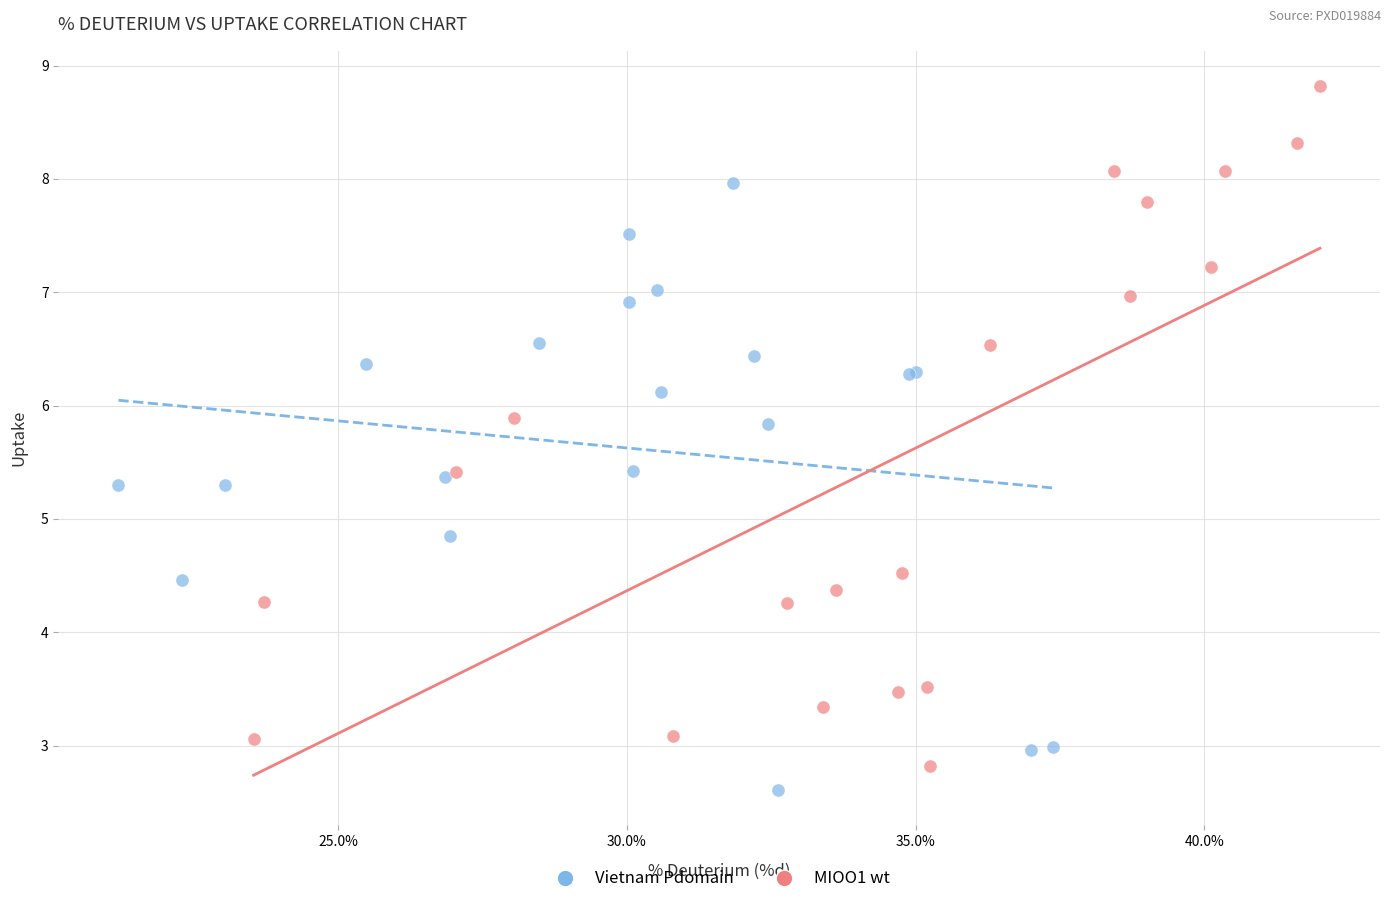

Which series reaches the maximum Y coordinate?

MIOO1 wt